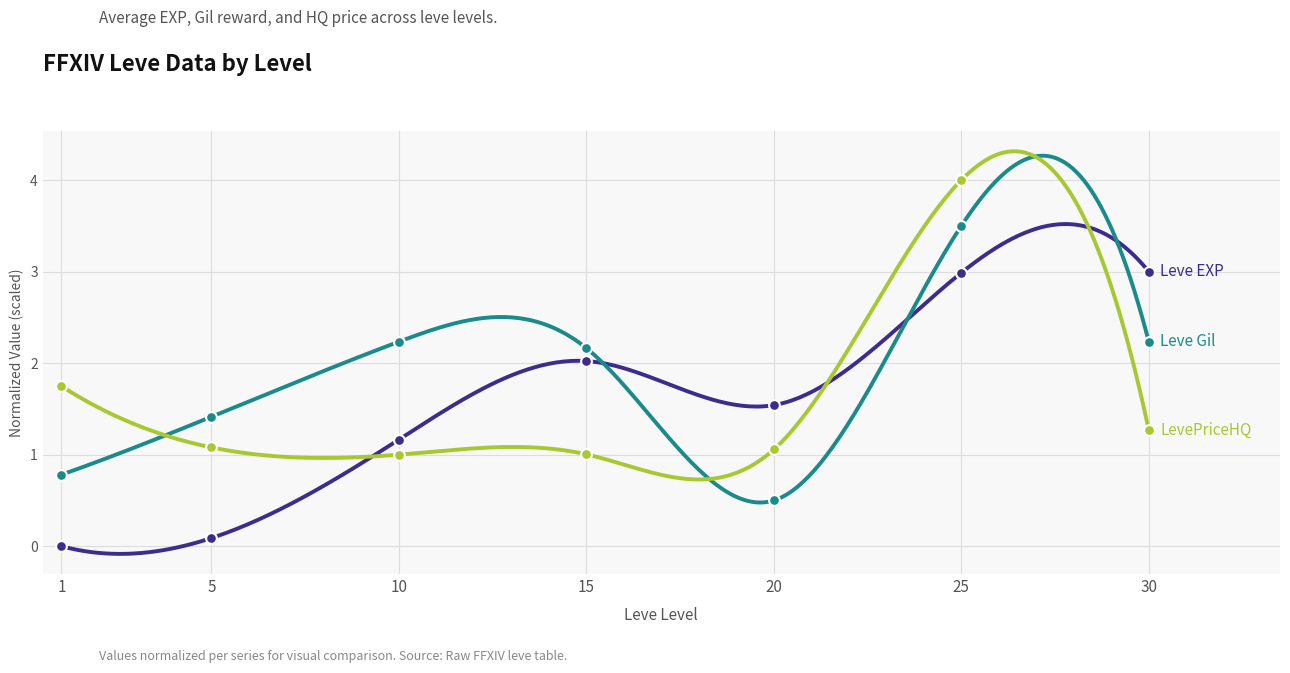

What is the total value across all series at 25?

10.5